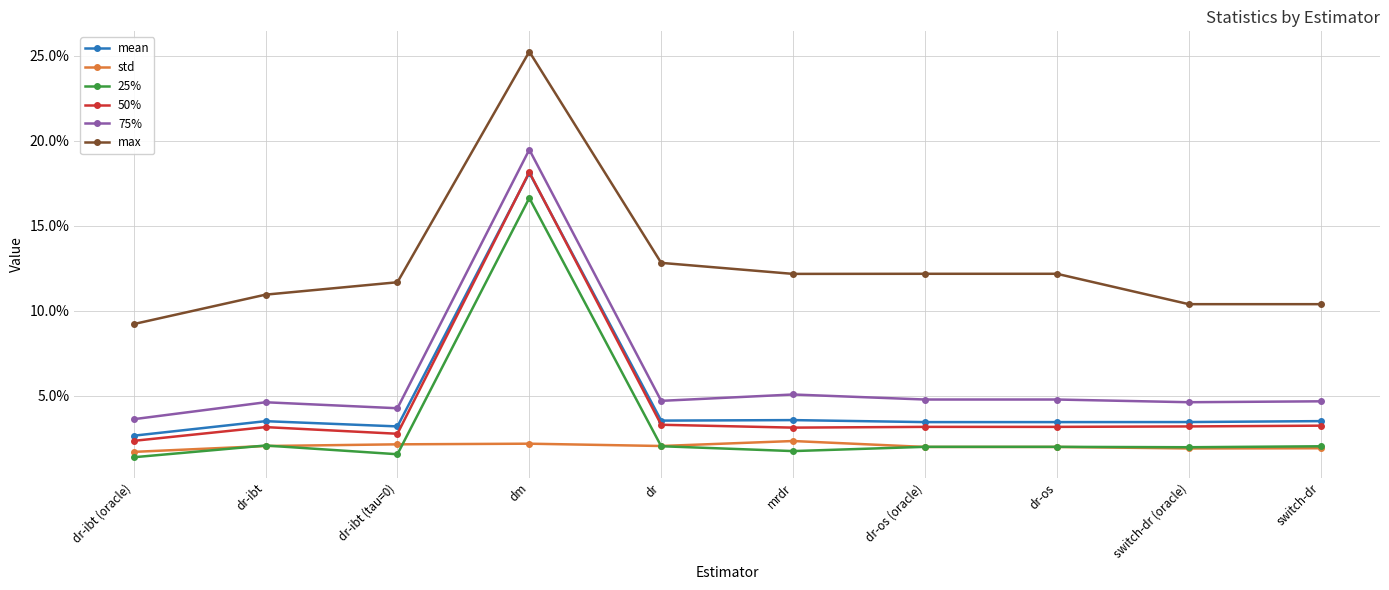

Between dr-ibt (tau=0) and dm, which is larger?

dm